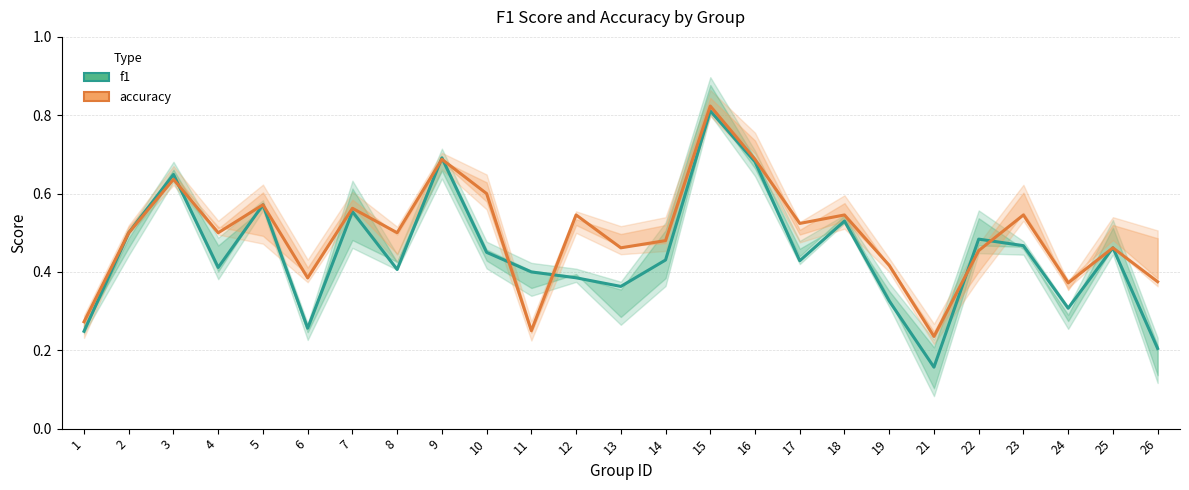

Between 4 and 25, which is larger?

25